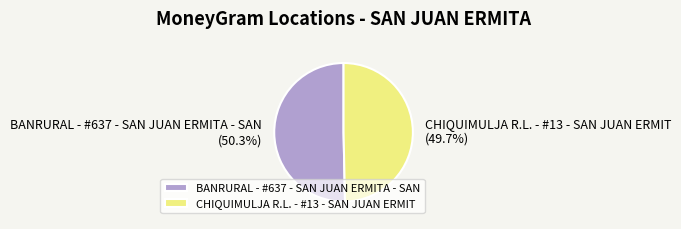

True or false: CHIQUIMULJA R.L. - #13 - SAN JUAN ERMIT accounts for 50% of the total.

True